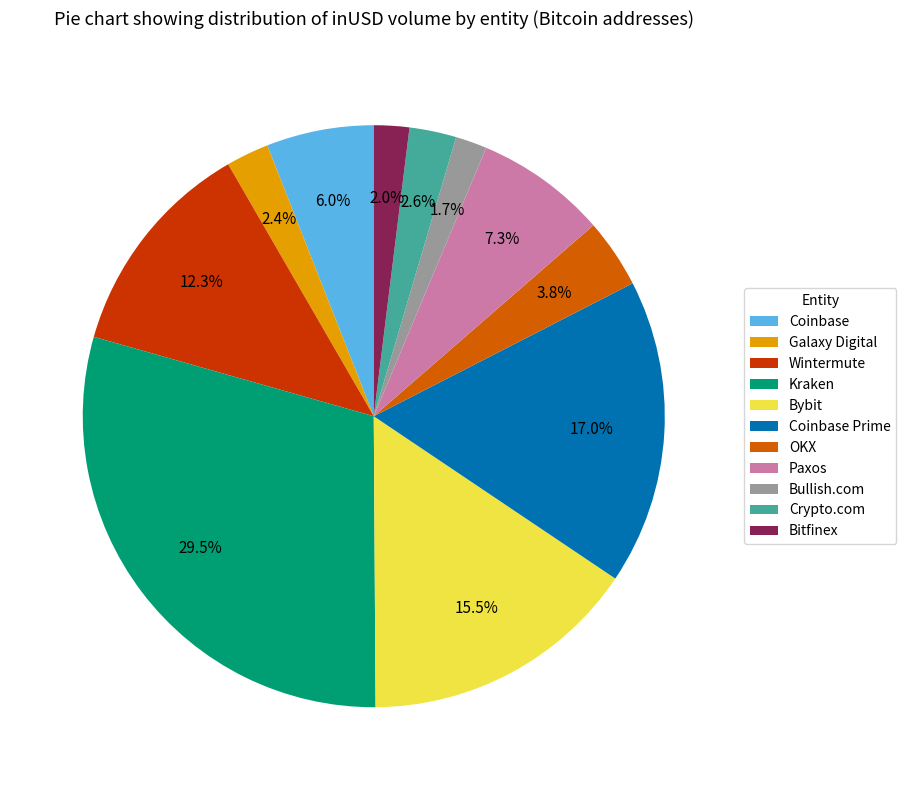

Which has a higher value, Coinbase or Galaxy Digital?

Coinbase